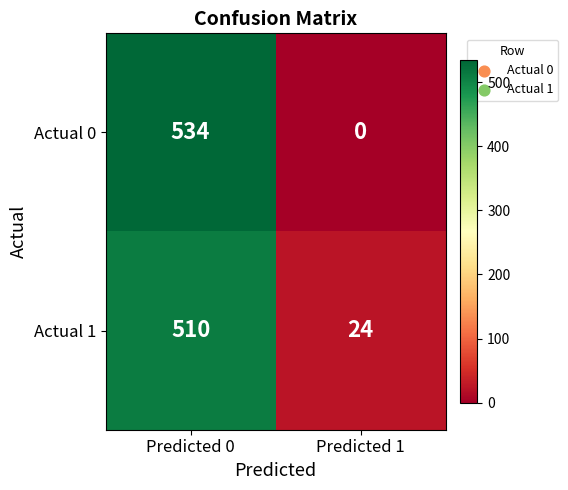

Count the number of data series in this chart.

2